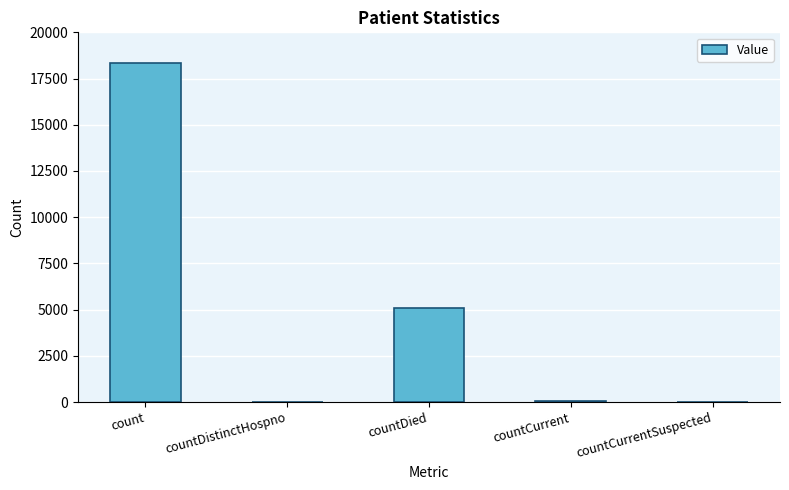

Count the number of data series in this chart.

1